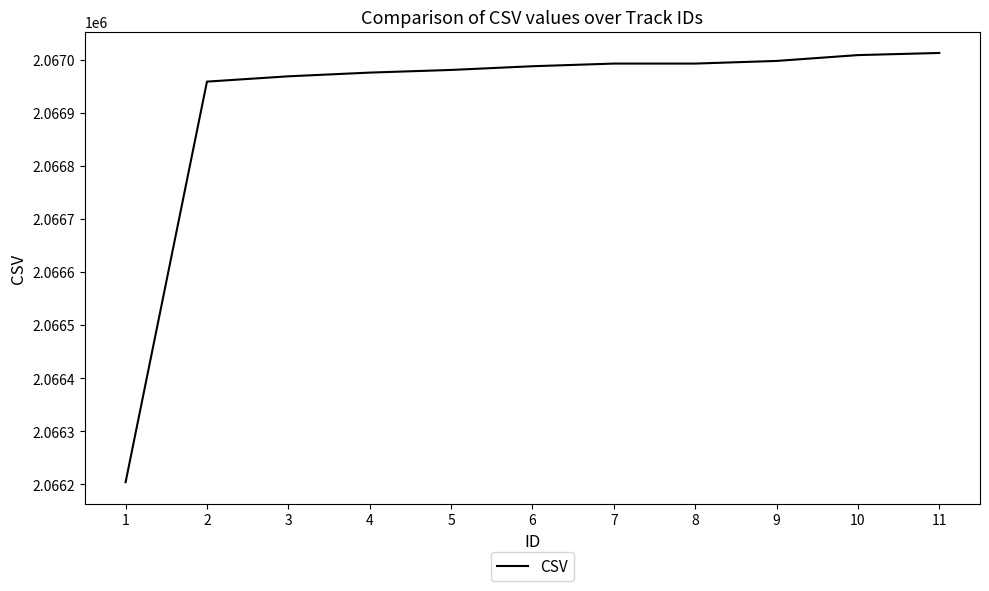

Between 2 and 7, which is larger?

7